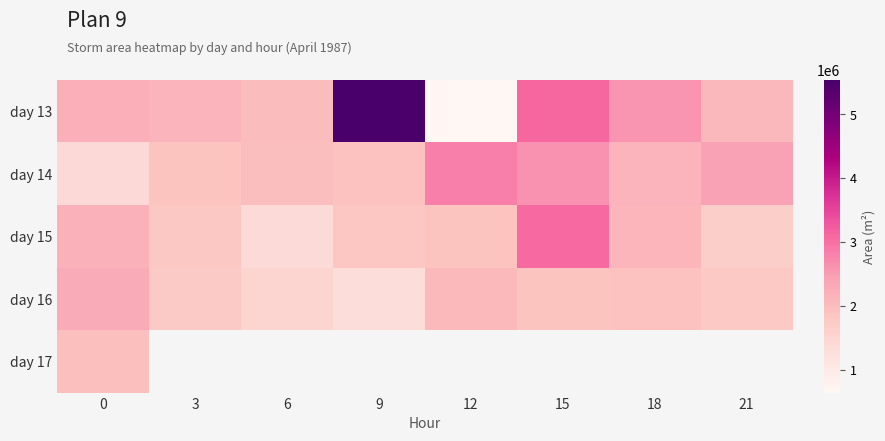

What is the difference between the second highest and minimum values in the day 16 series?

736250.0